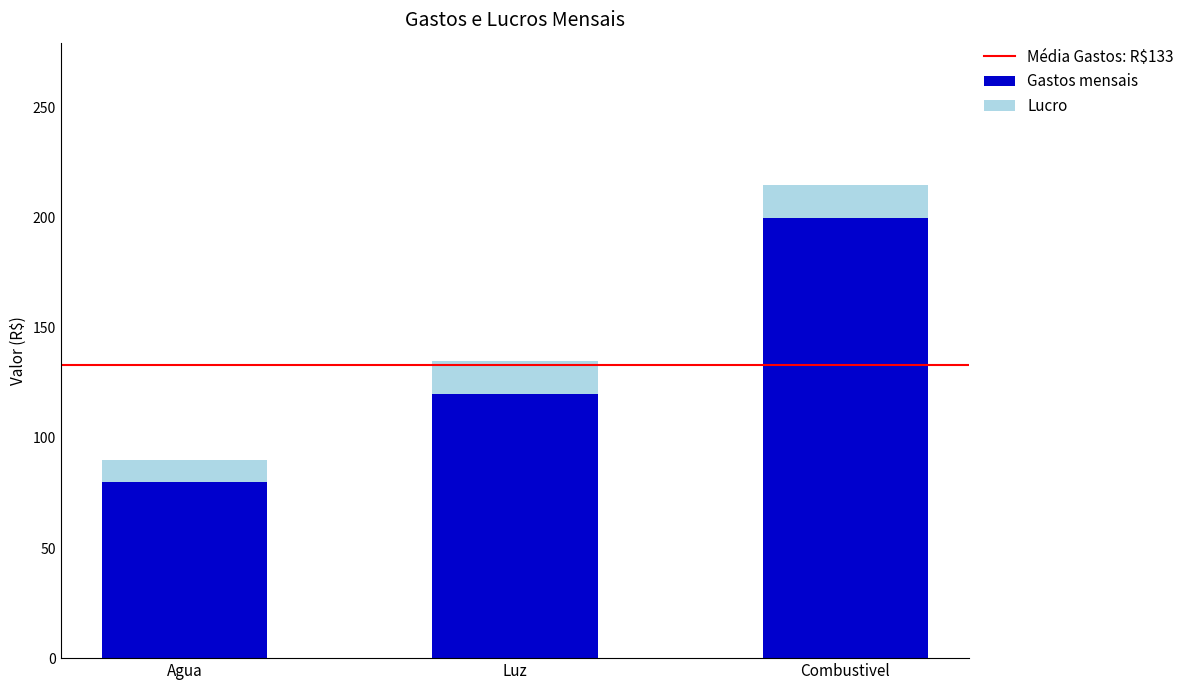

Does the chart contain any negative values?

No